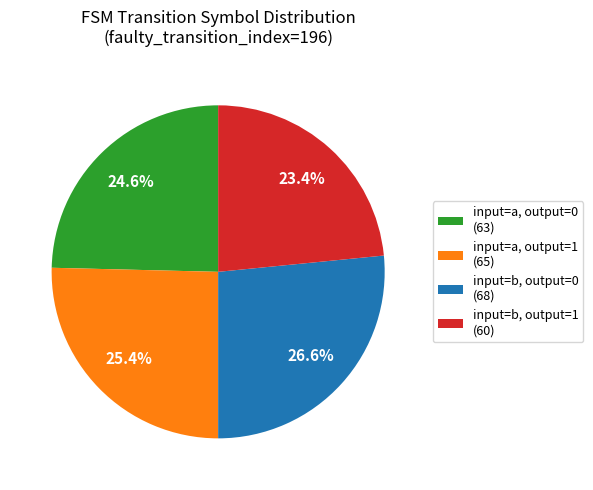

What percentage is NOT represented by input=b, output=0 (68)?

73.4%